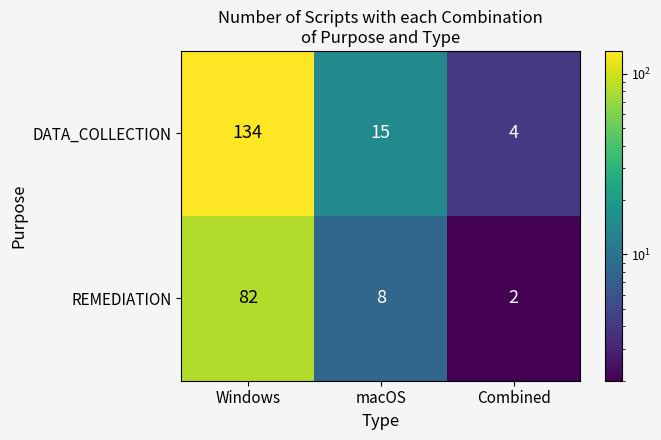

What is the greatest value displayed?

134